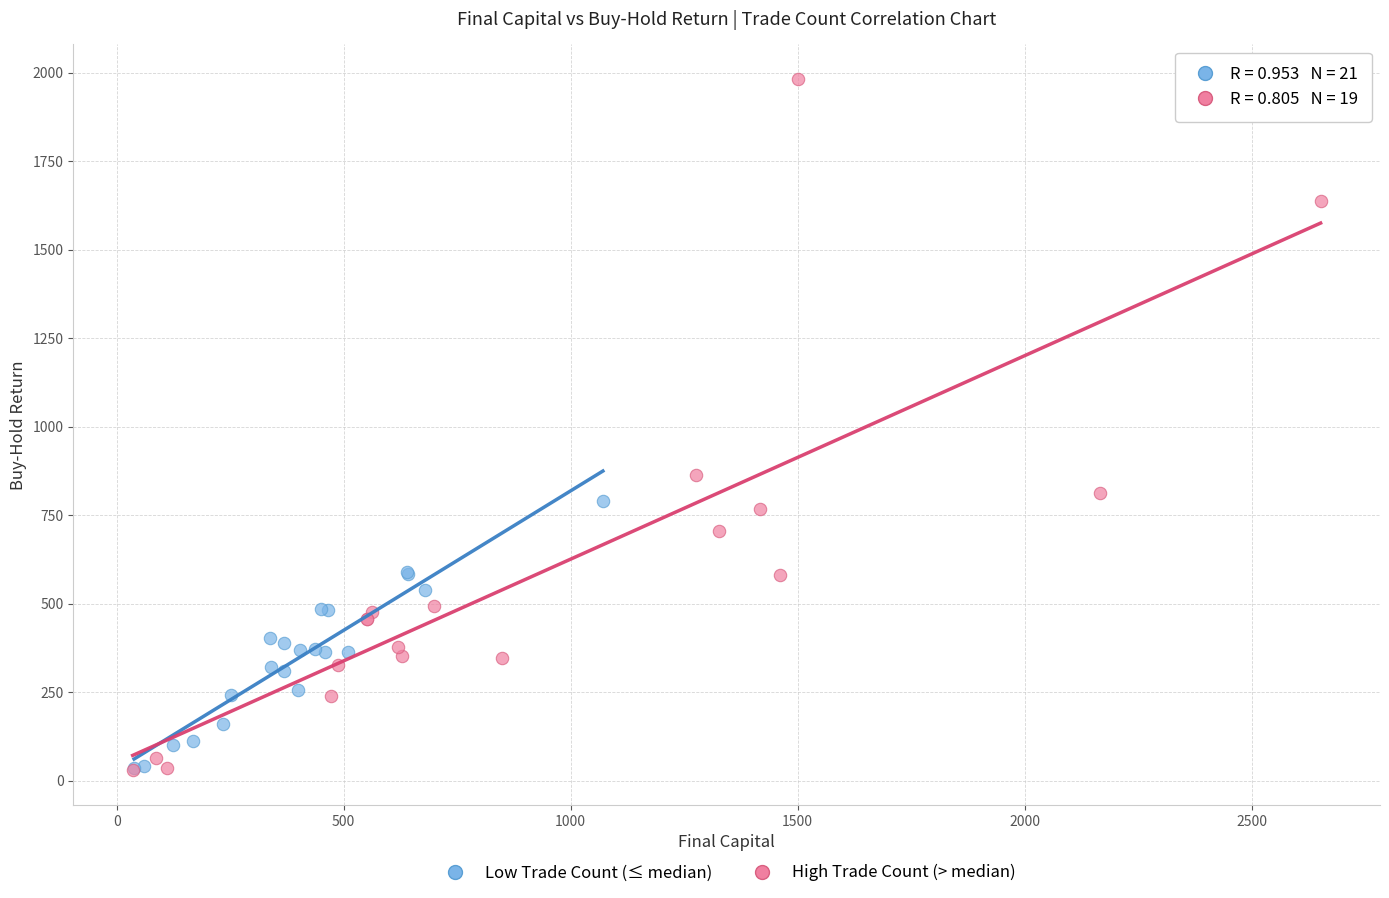

Which series has the largest Y range (max minus min)?

High Trade Count (> median)